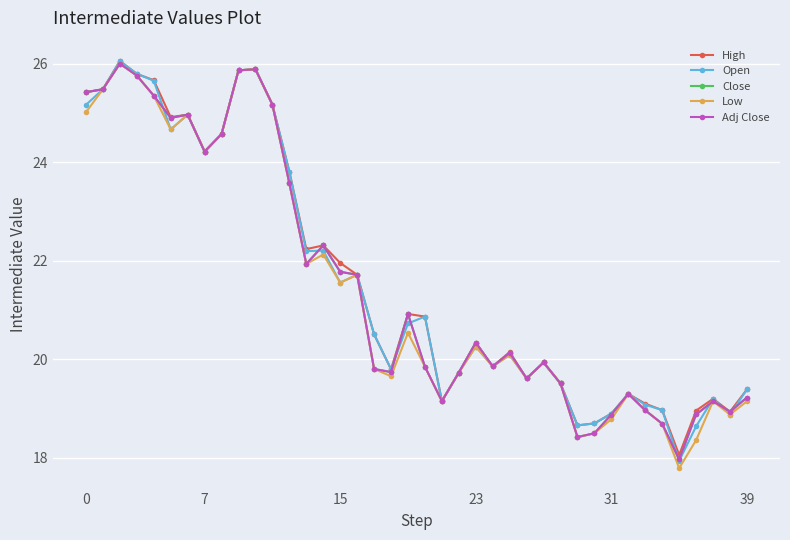

At how many categories does at least one series exceed 25?

8